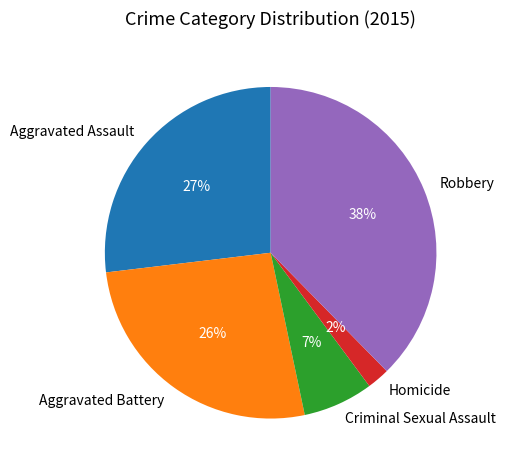

Does Criminal Sexual Assault account for over 50% of the chart?

No